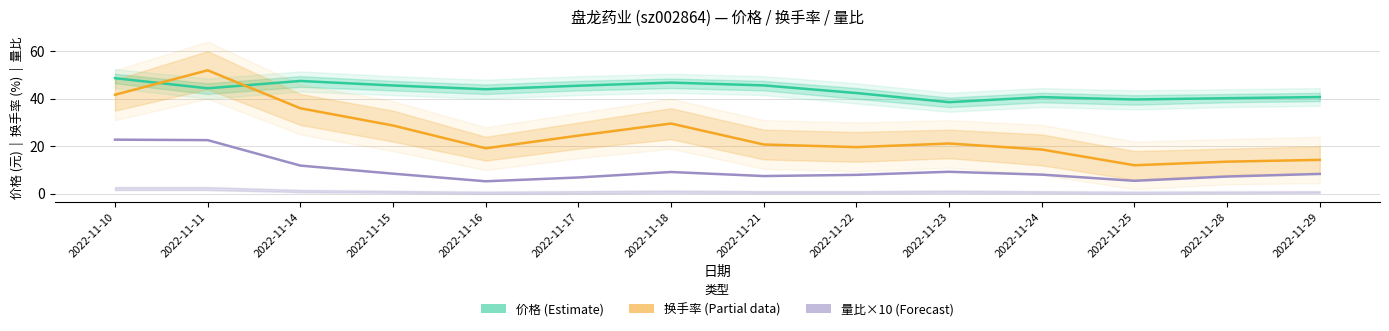

What is the maximum value for 价格 (Estimate)?

48.6